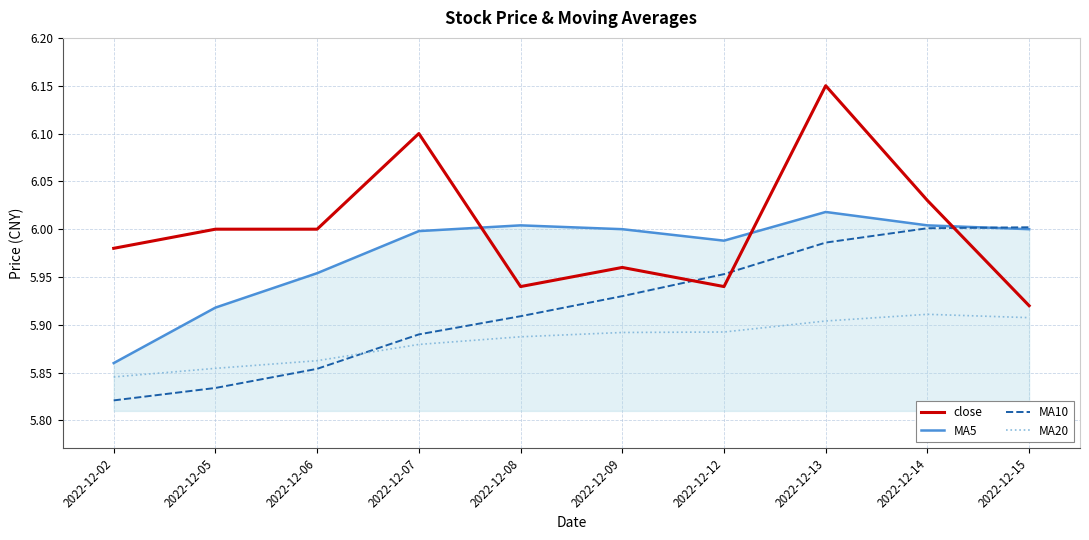

Which label corresponds to the largest value in the chart?

2022-12-13